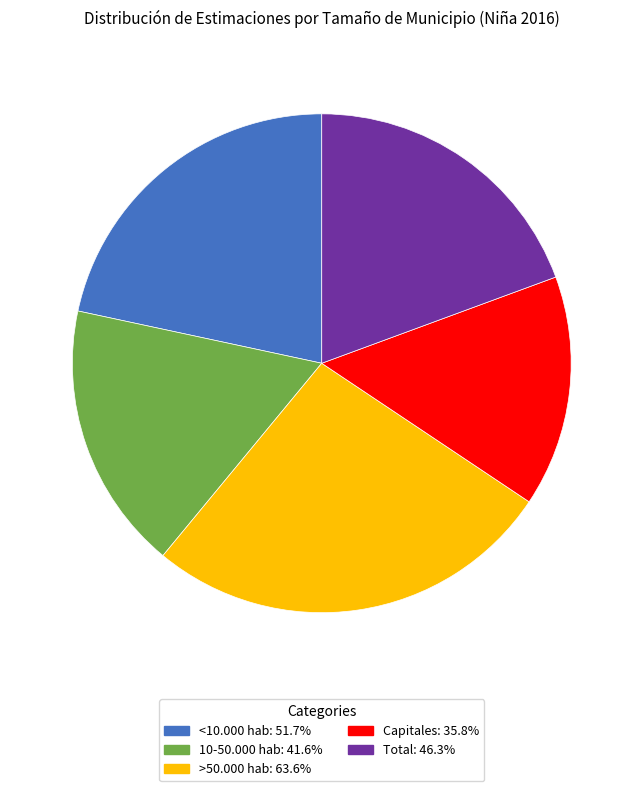

Rank the categories by value from highest to lowest.

>50.000 hab, <10.000 hab, Total, 10-50.000 hab, Capitales